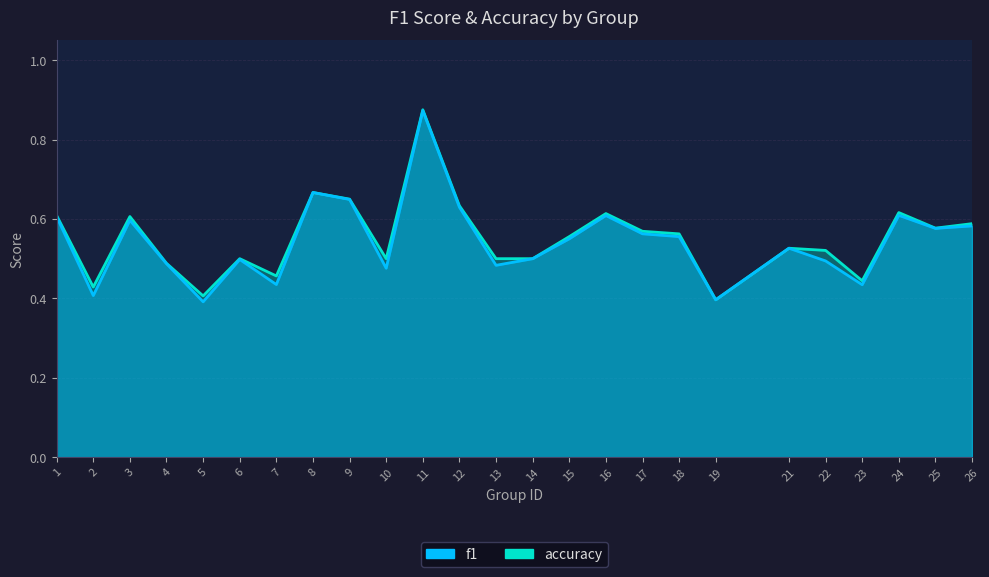

How many distinct data groups are displayed?

2